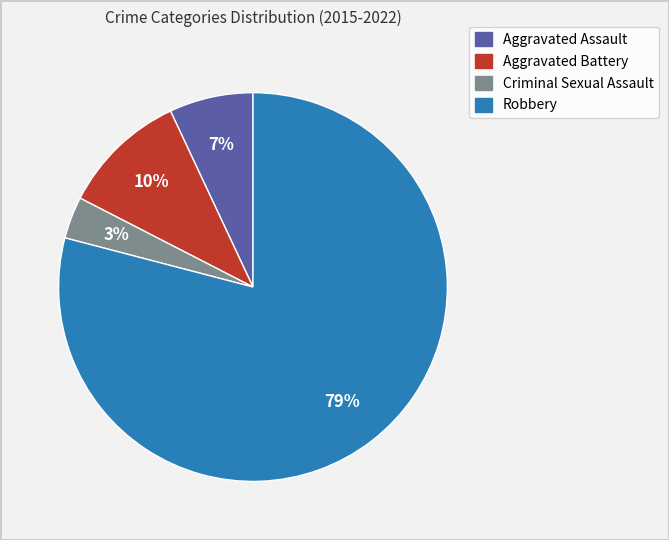

Is it true that Aggravated Battery is 10% of the pie?

True